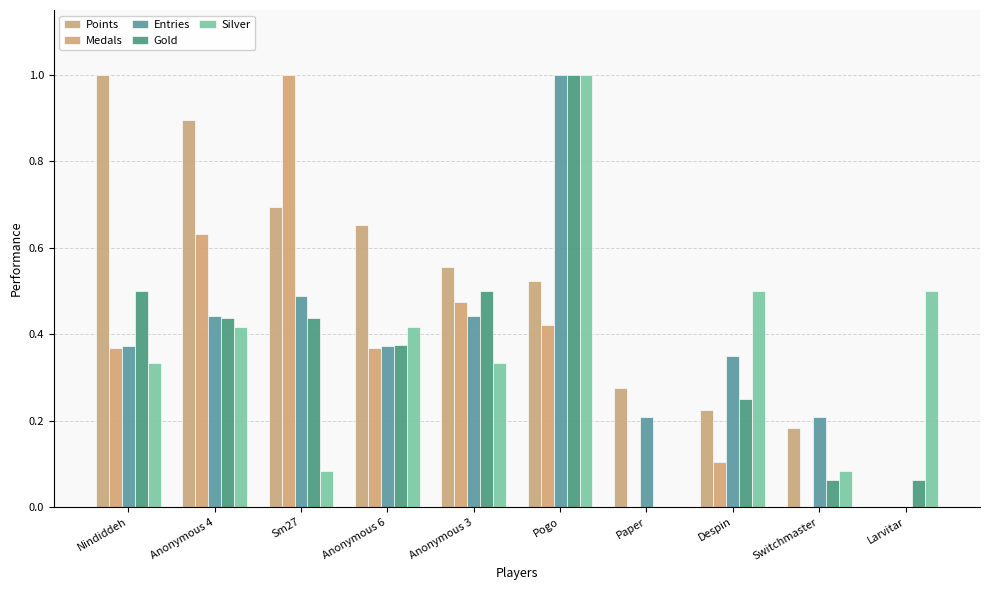

What is the value of the Gold bar at the 3rd from the left?

0.4